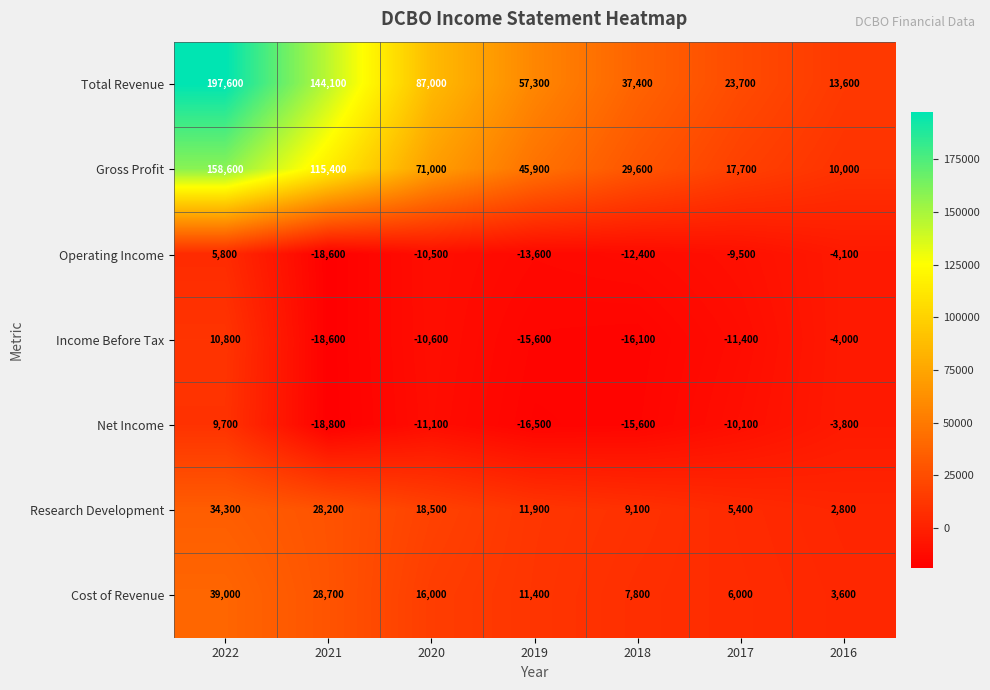

How many values in the Research Development series are below 11900?

3